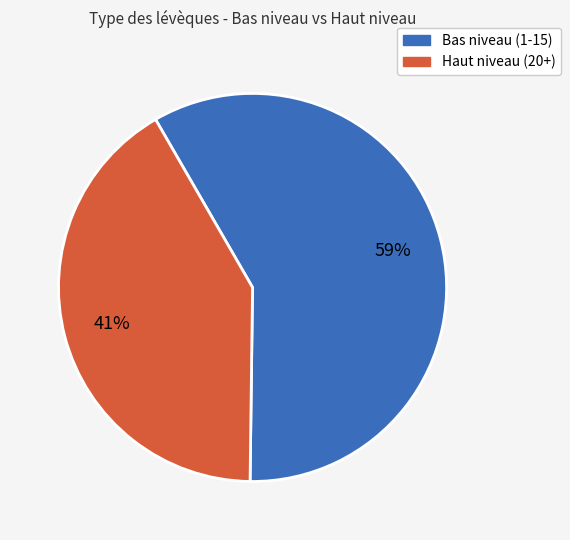

Is there a majority slice in this chart?

Yes